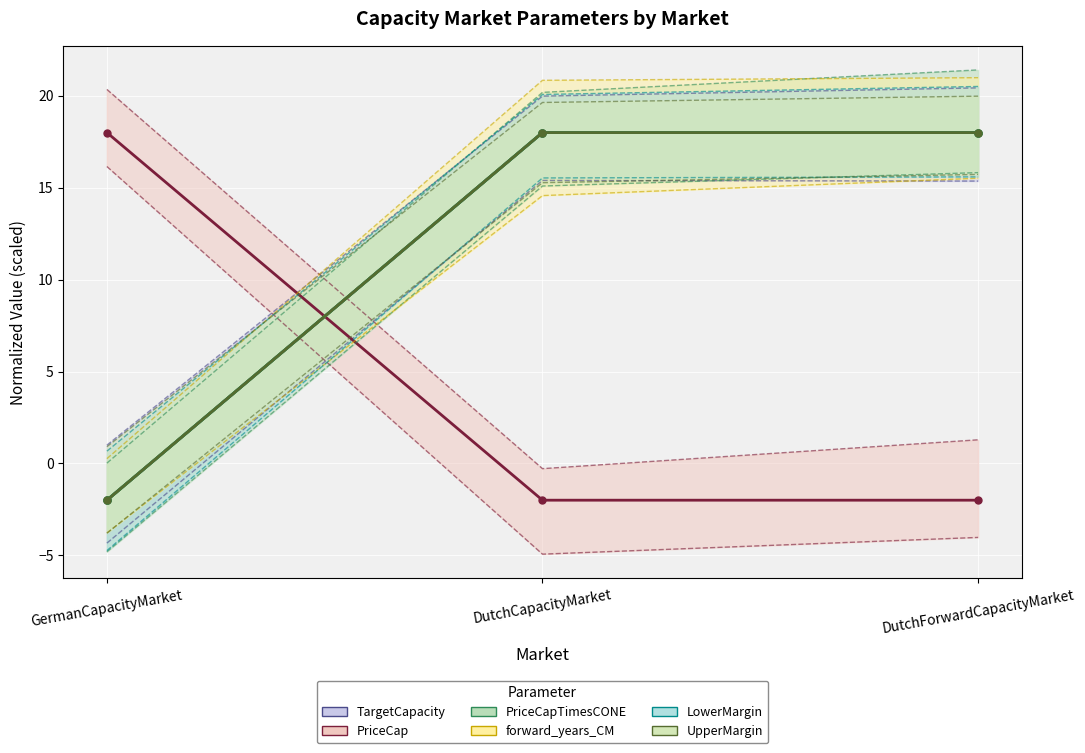

What is the label of the 2nd point from the left?

DutchCapacityMarket